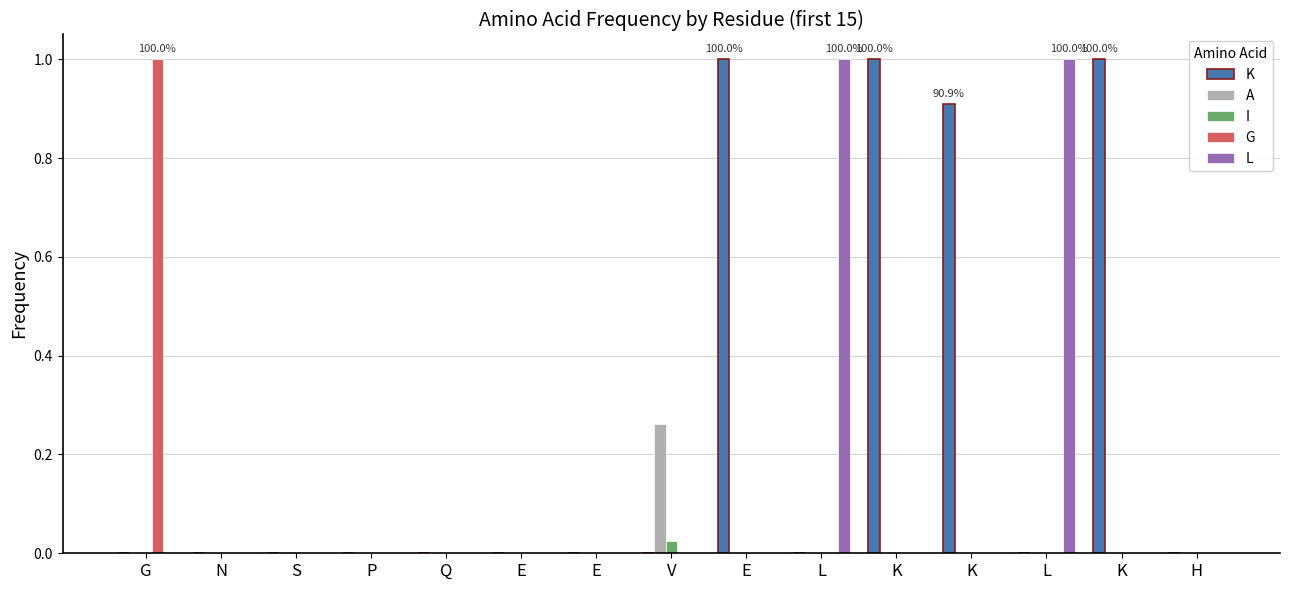

List the labels in order of A value, smallest first.

G, N, S, P, Q, E, E, E, L, K, K, L, K, H, V